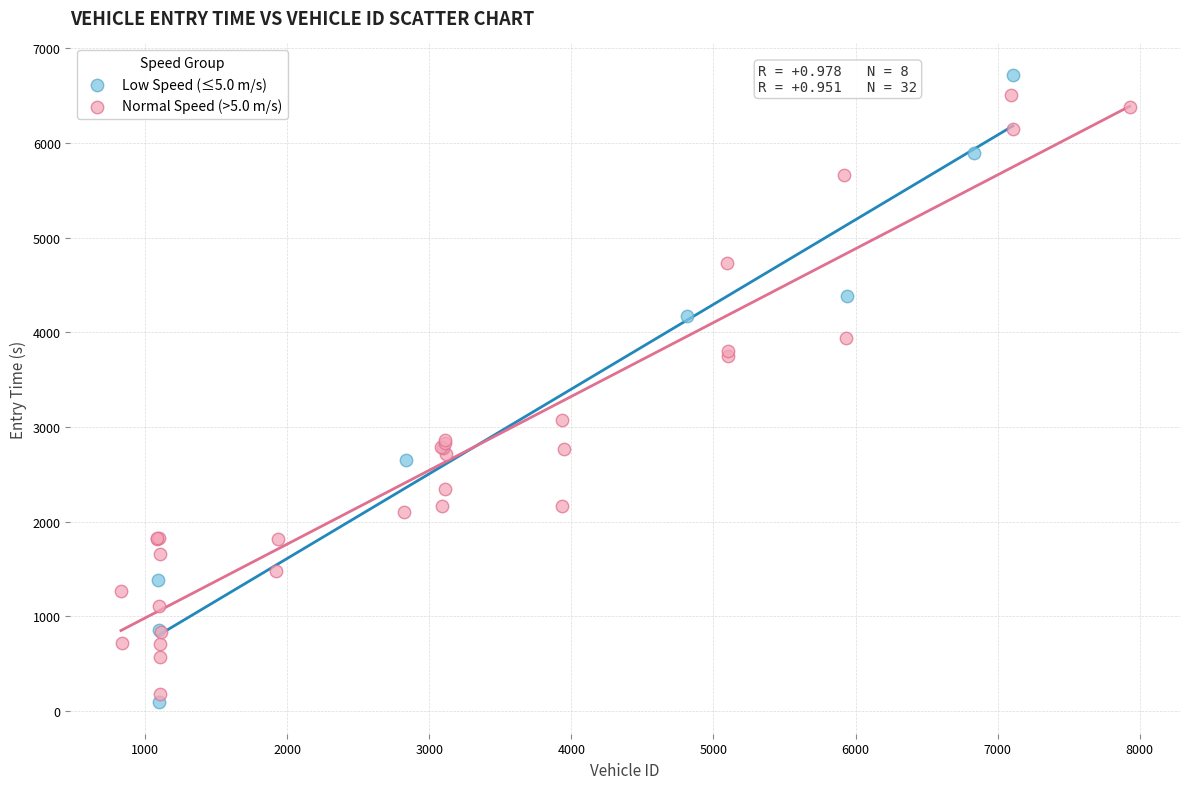

Which series has the widest spread of Y values?

Low Speed (≤5.0 m/s)